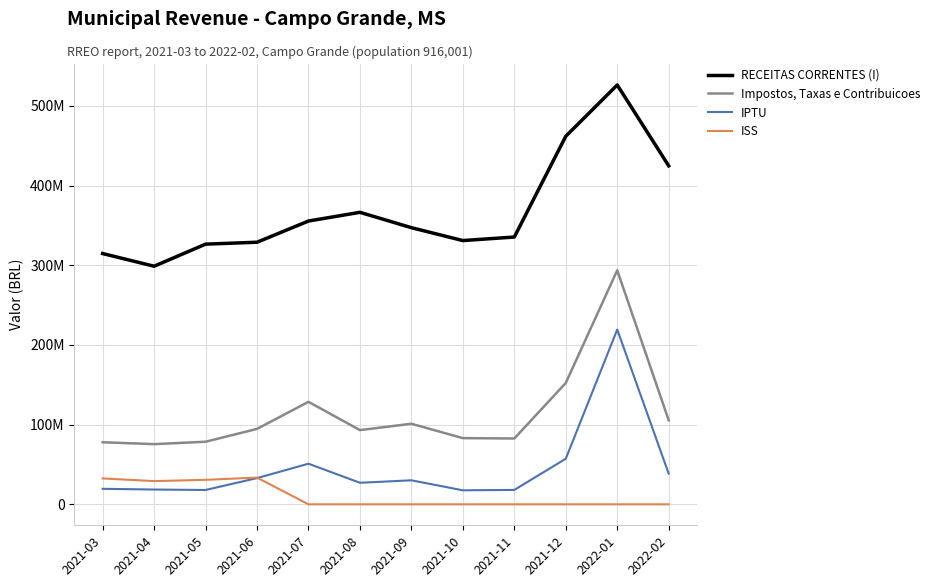

How many interior local valleys does the Impostos, Taxas e Contribuicoes series have?

3